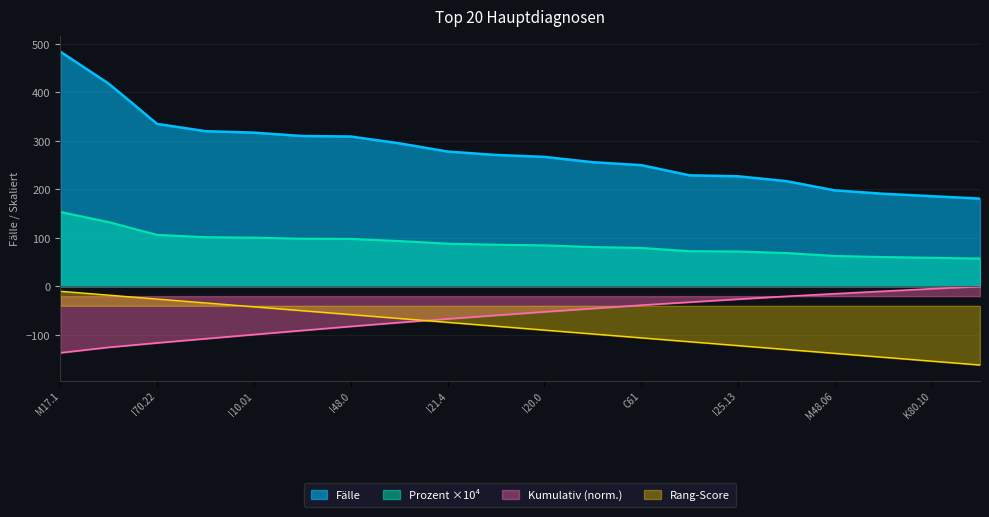

True or false: Prozent and Fälle intersect in this chart.

False